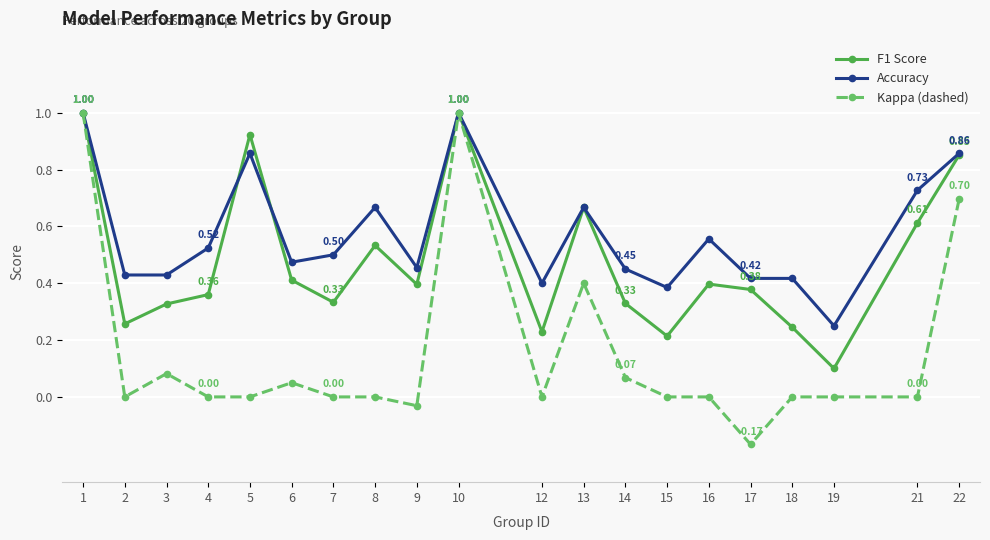

Rank the series by their average value, from highest to lowest.

Accuracy, F1 Score, Kappa (dashed)